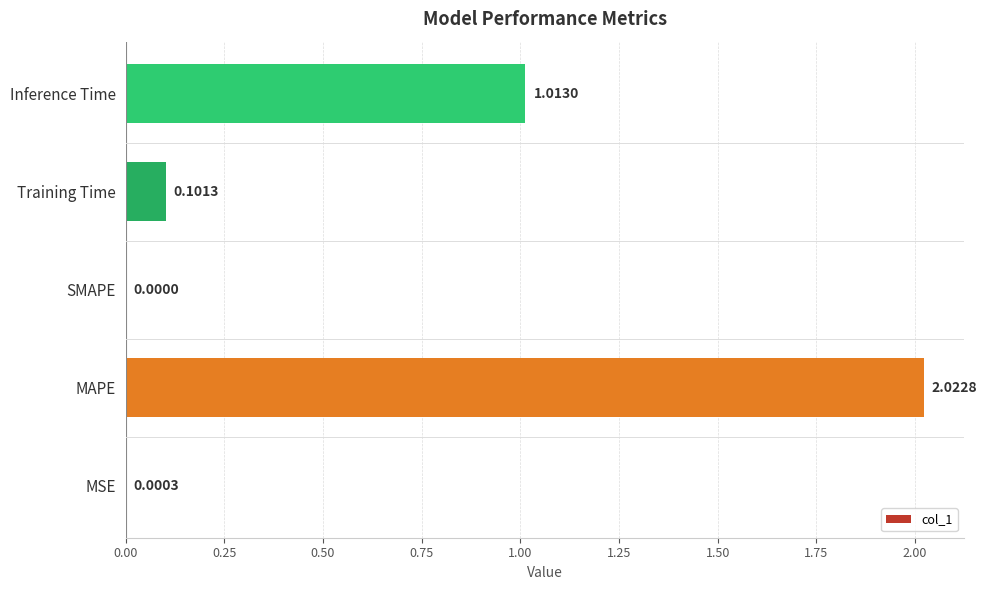

Which label corresponds to the largest value in the chart?

MAPE